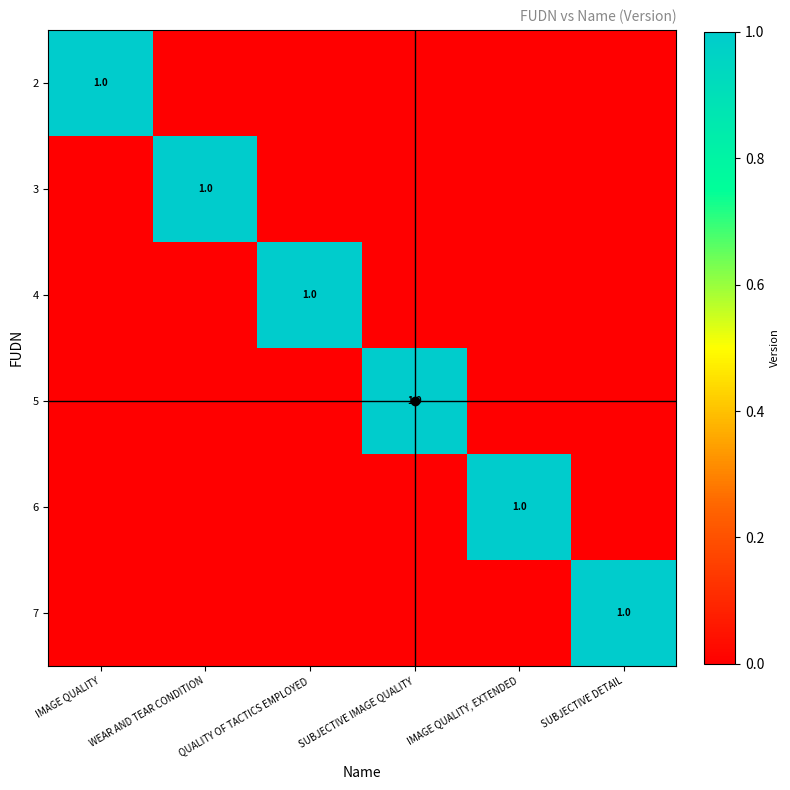

How many 4 values are between 0 and 1?

6